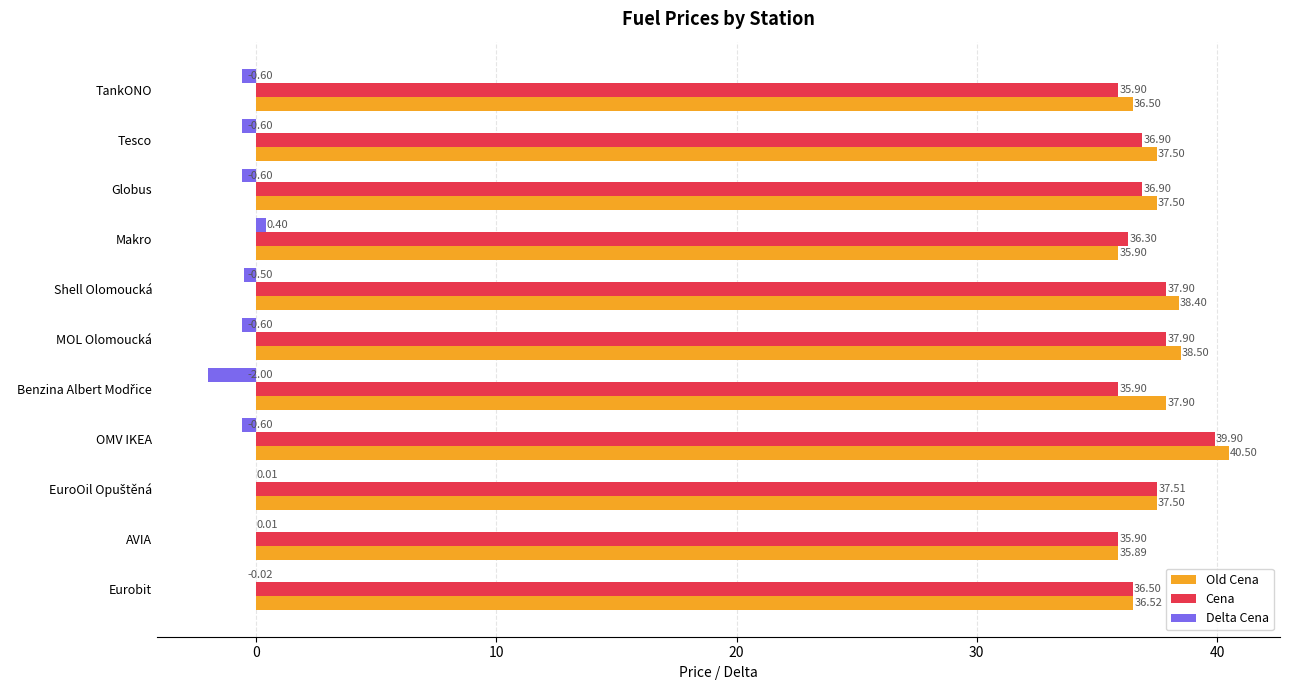

What is the sum of the Cena values at OMV IKEA and Eurobit?

76.4